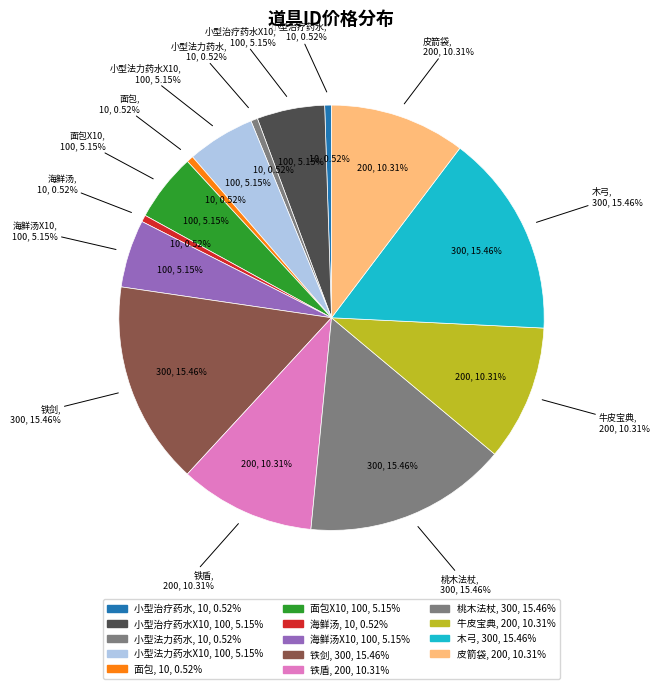

Is the sum of 小型治疗药水 and 面包 greater than half?

No